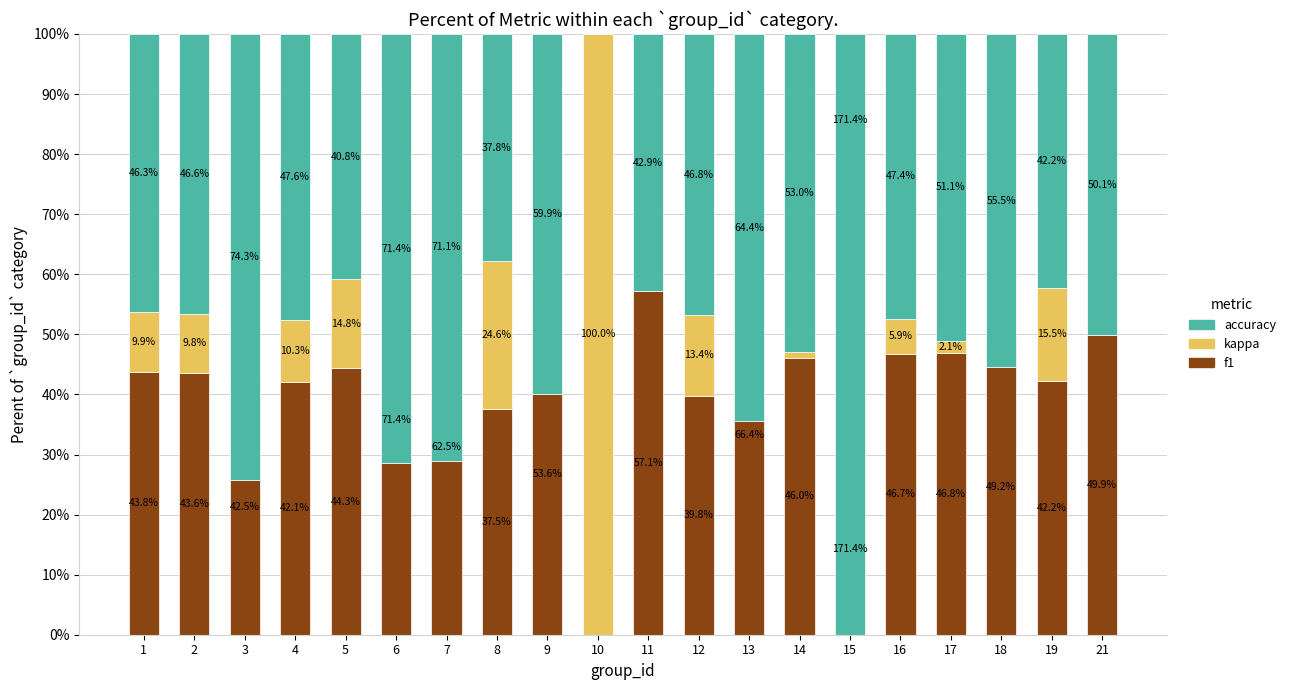

How many values in accuracy are above zero?

19